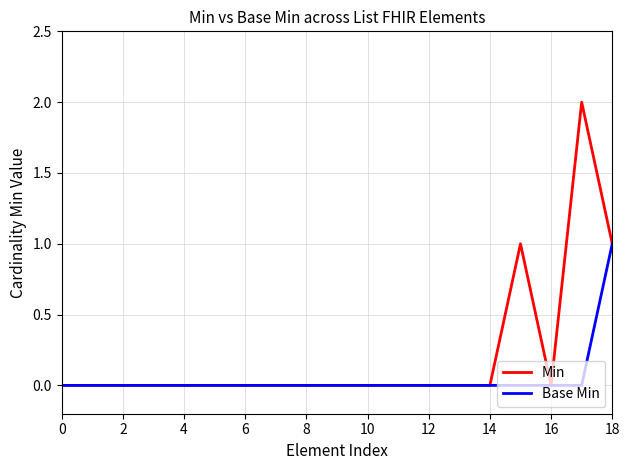

What is the sum of all Min values?

4